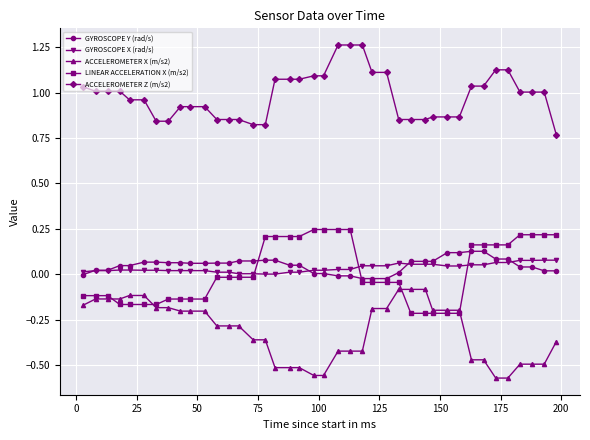

True or false: ACCELEROMETER Z (m/s2) and ACCELEROMETER X (m/s2) cross at least once.

False